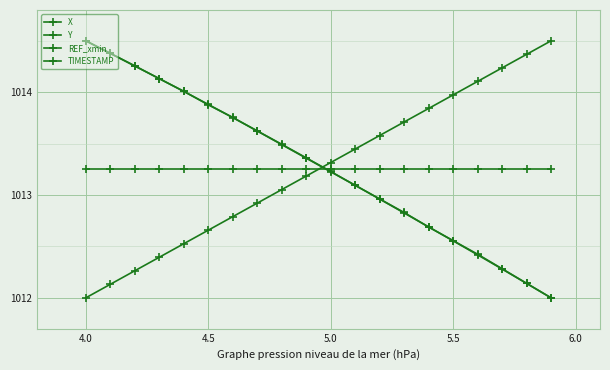

What is the smallest value displayed?

1012.0